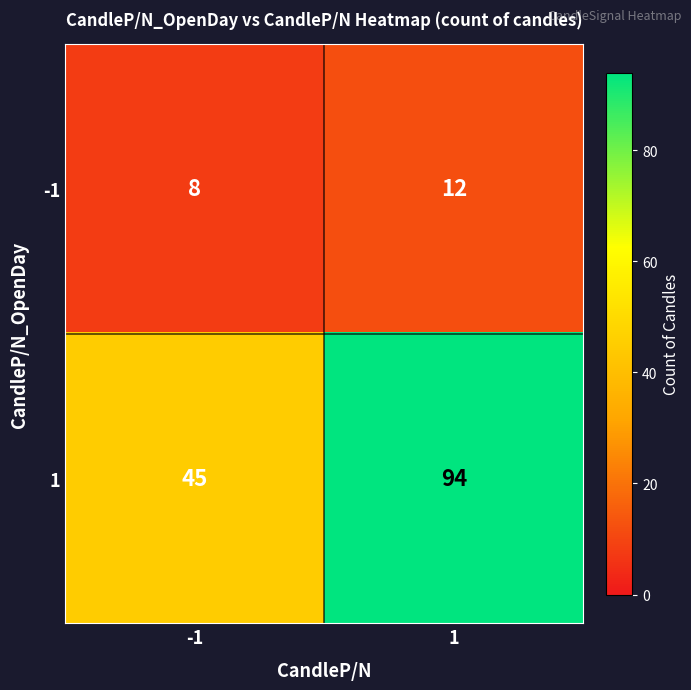

Reading right to left, transcribe all the data shown in this chart.

-1: 12	8
1: 94	45